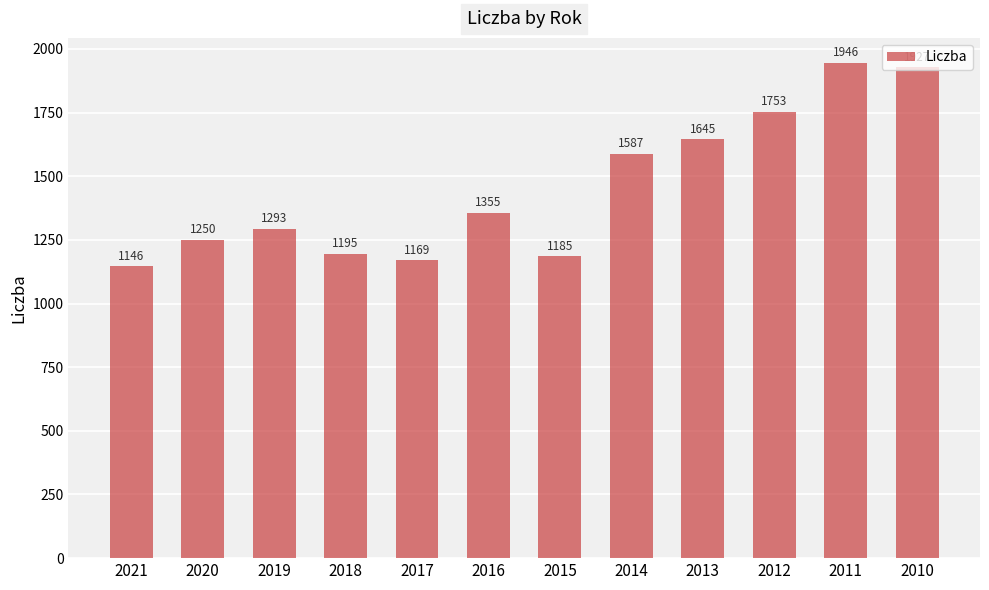

What value does the data have at 2017?

1169.1